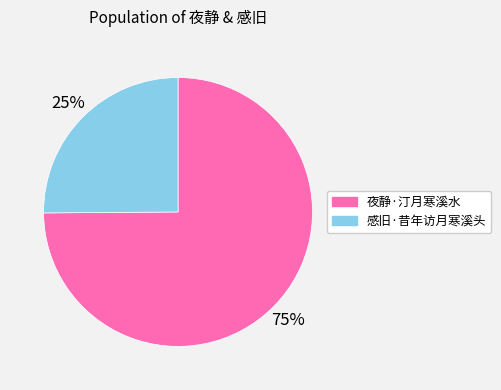

How many segments does this pie chart have?

2